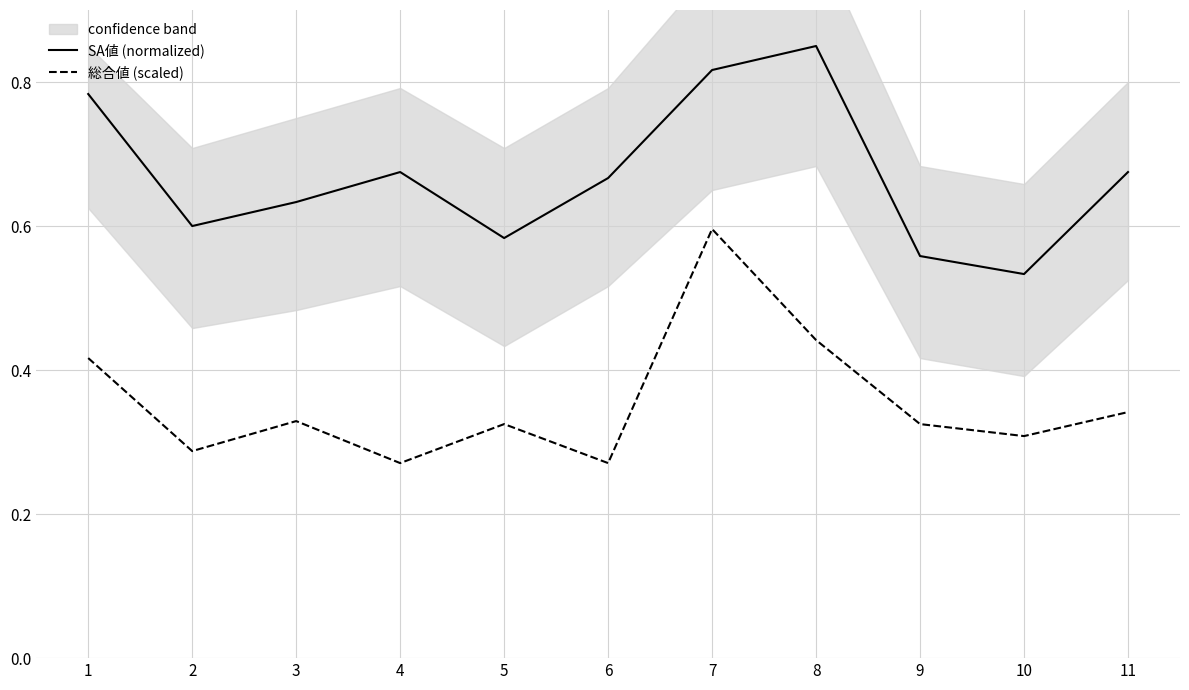

At which label is SA値 (normalized) closest to 0?

10